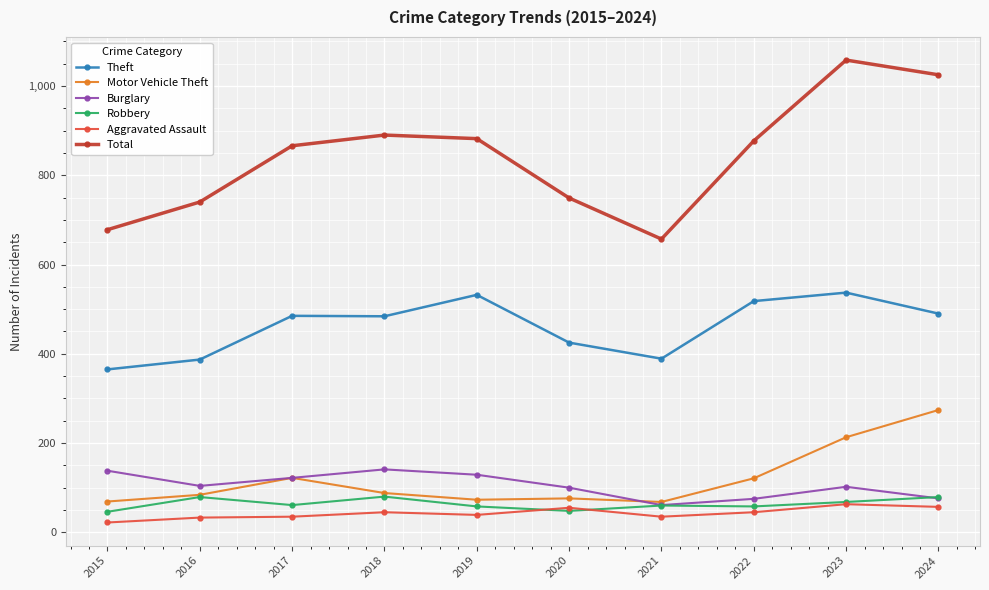

How many interior local valleys does the Total series have?

1